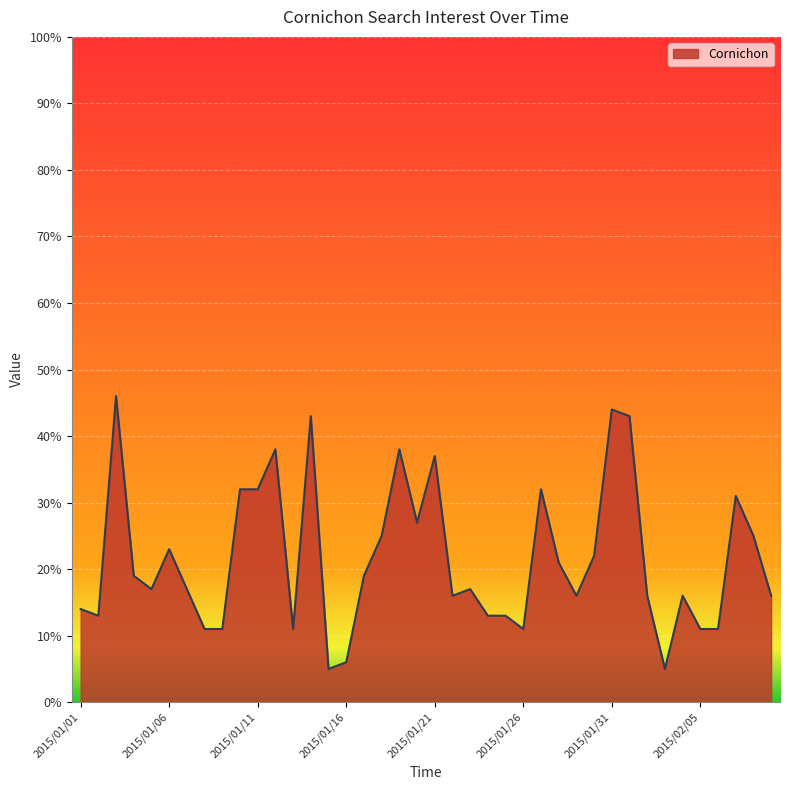

What is the difference between the maximum and minimum values?

41